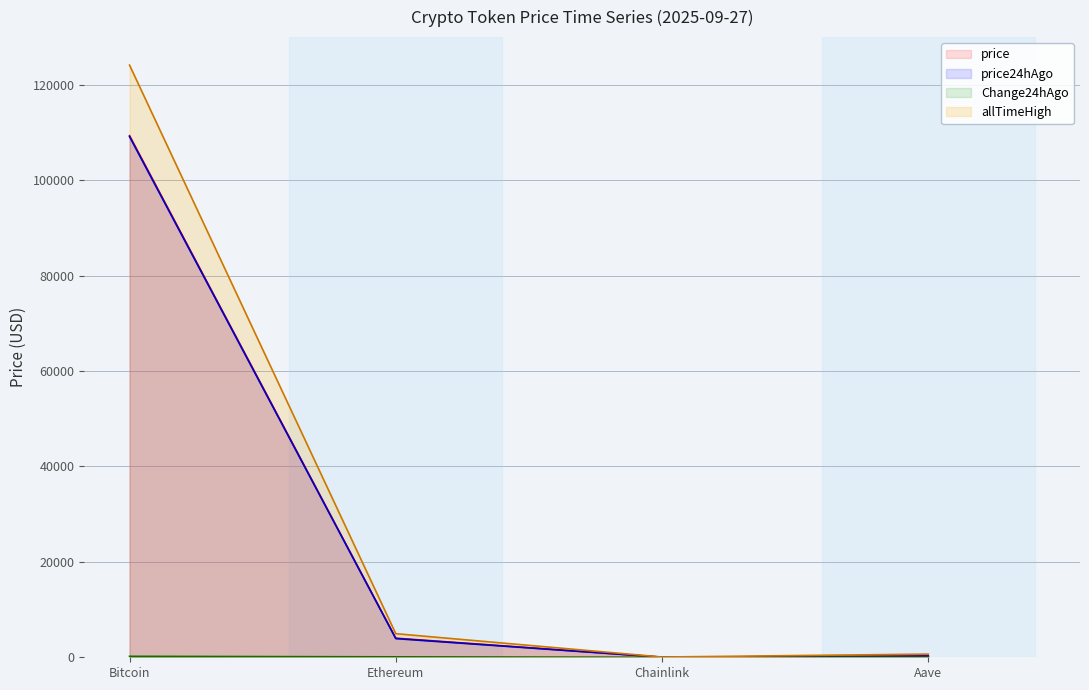

Which series has the largest total across all categories?

allTimeHigh (line)